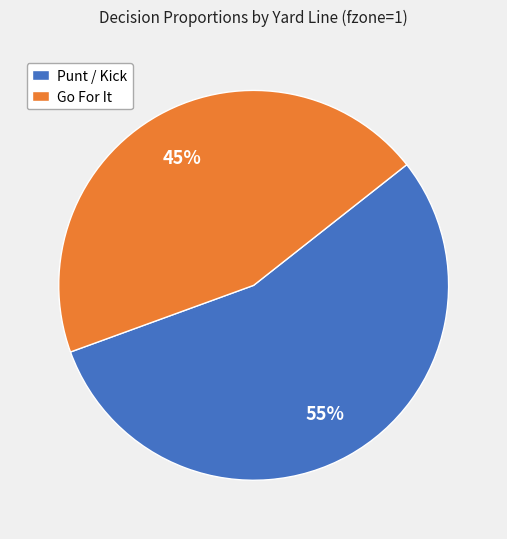

True or false: Go For It accounts for 58% of the total.

False